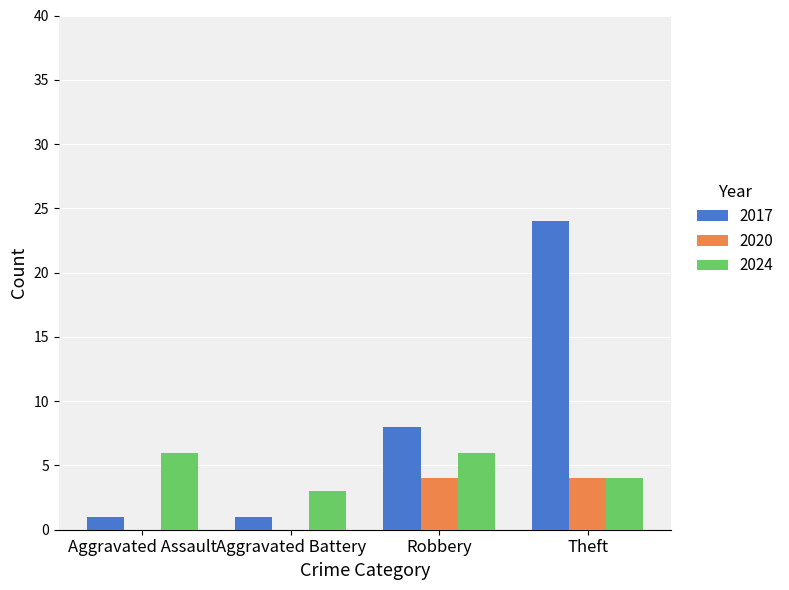

Which category has the highest value in the 2017 series?

Theft